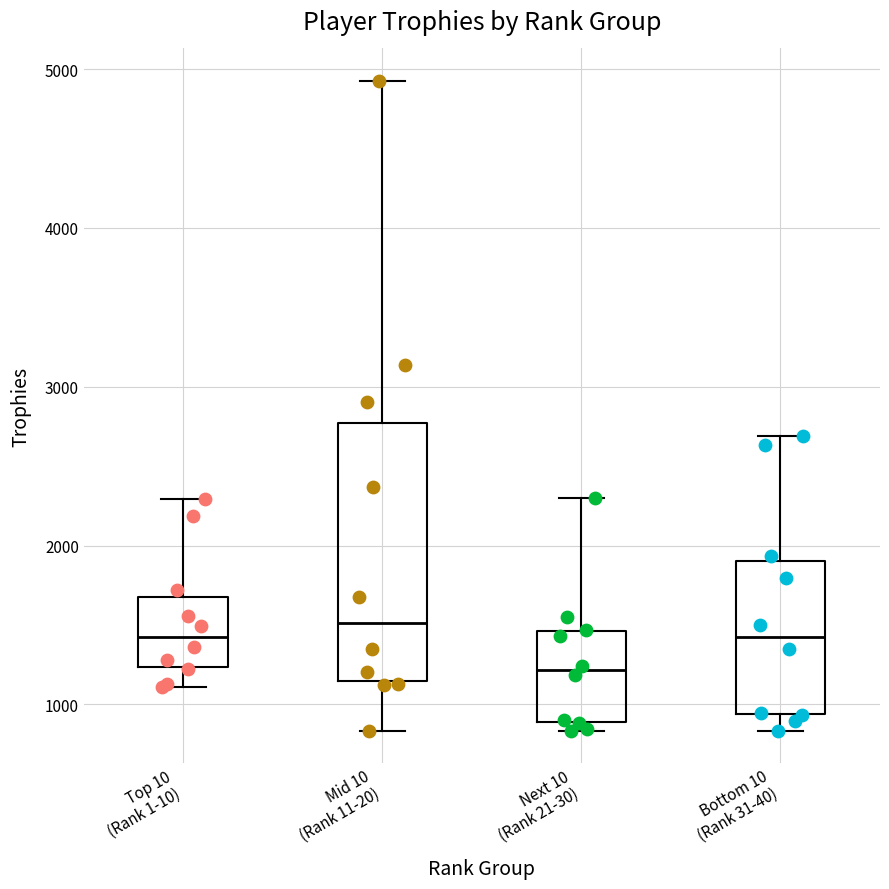

Comparing the boxes themselves (not the whiskers), which one is the tallest?

Mid 10 (Rank 11-20)